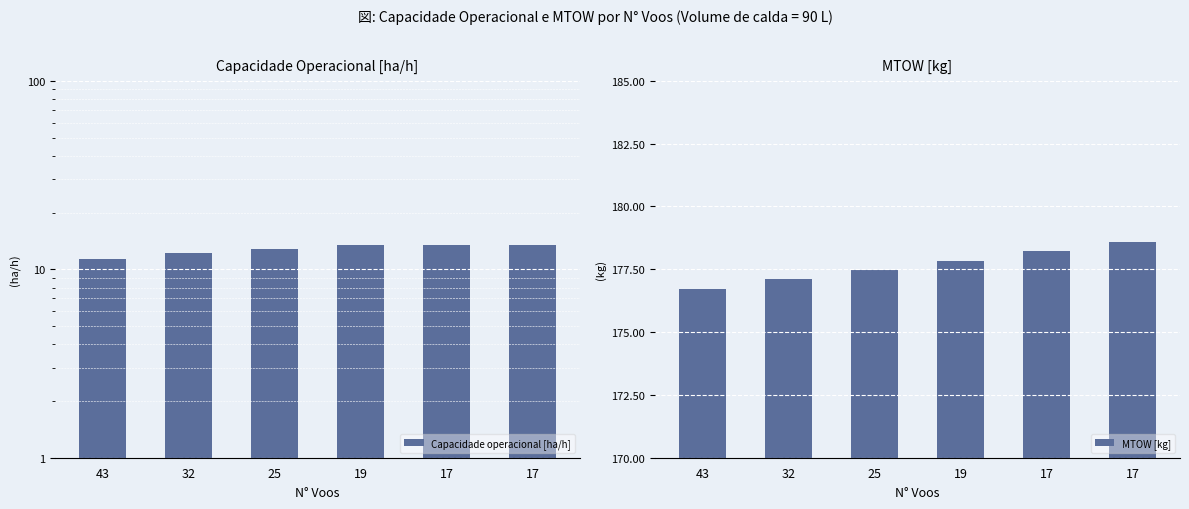

Which category has the highest value in the MTOW [kg] series?

17